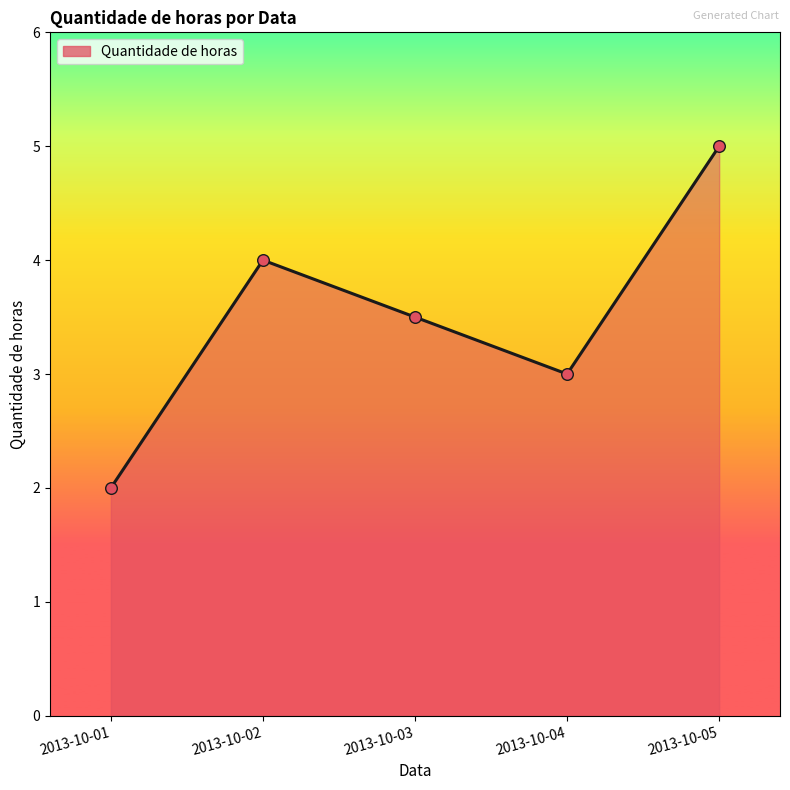

Approximately how many times larger is the value at 2013-10-04 compared to 2013-10-01?

1.5